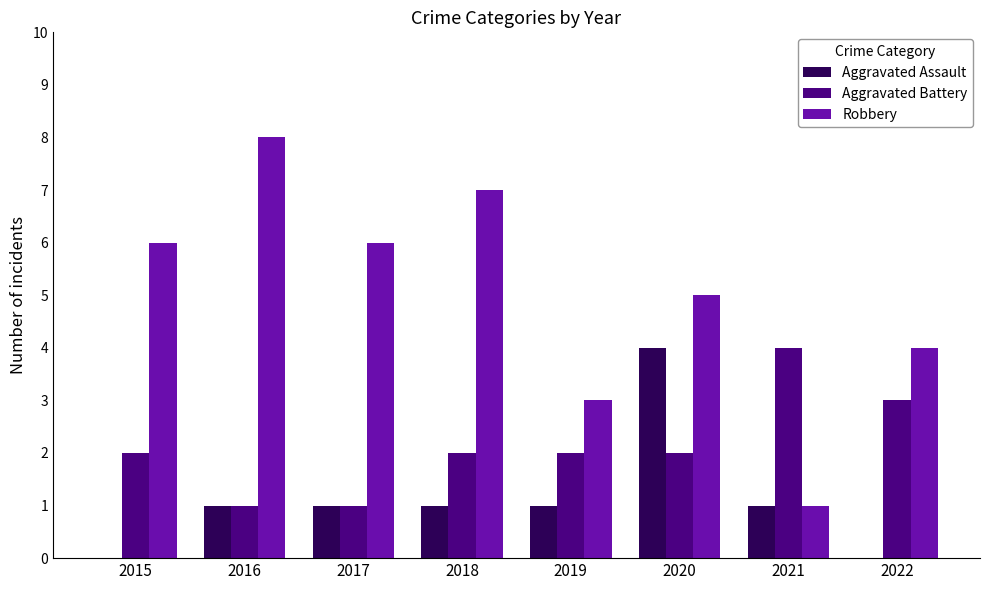

Are the bars grouped side by side (vs. stacked)?

Yes